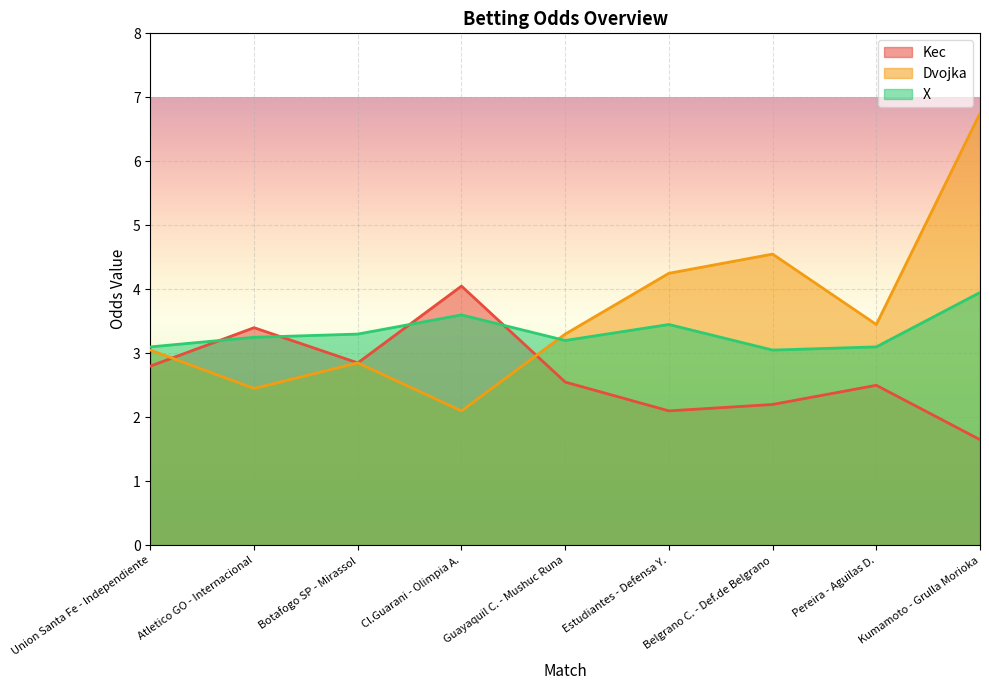

What is the difference between the second highest and minimum values in the Kec series?

1.8